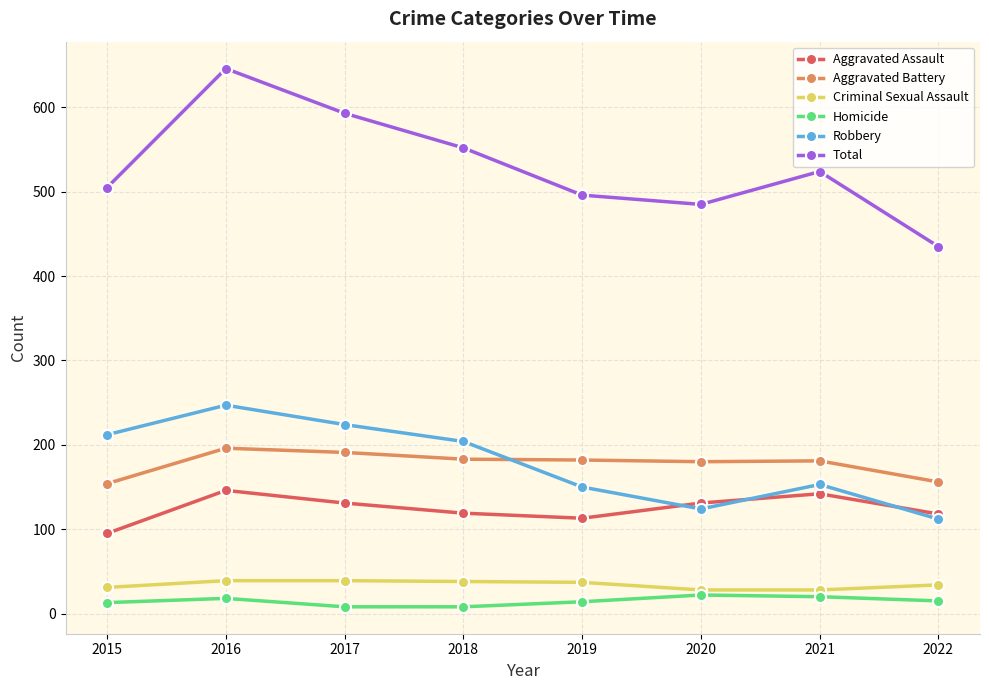

Does the chart display data point markers on the line(s)?

Yes